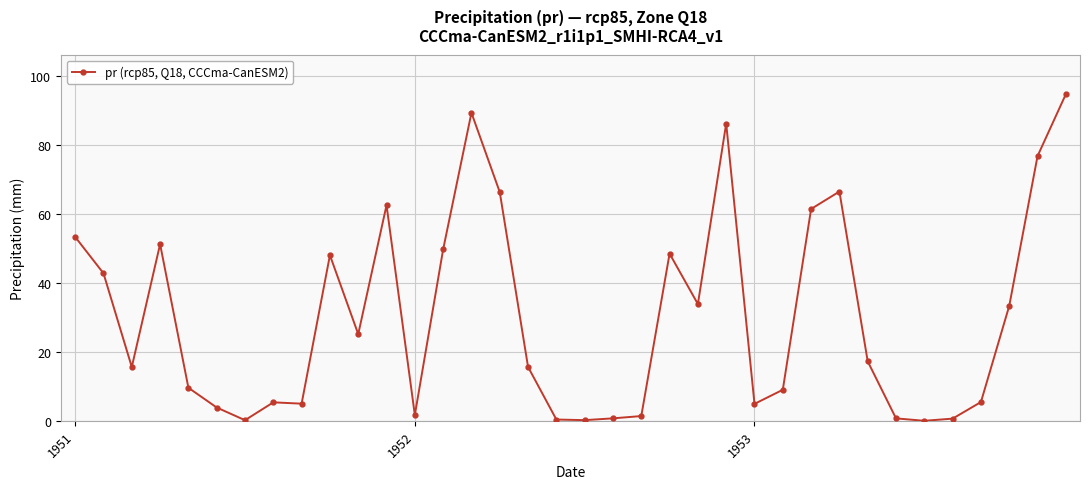

What is the greatest value displayed?

94.8